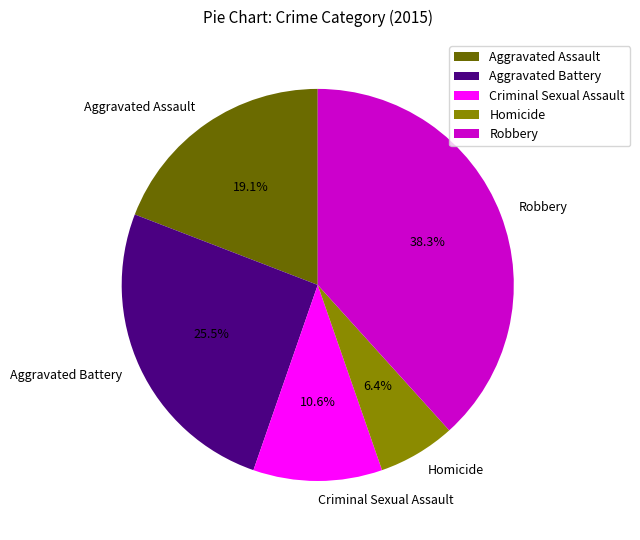

The Robbery slice represents 48% of the pie. True or false?

False